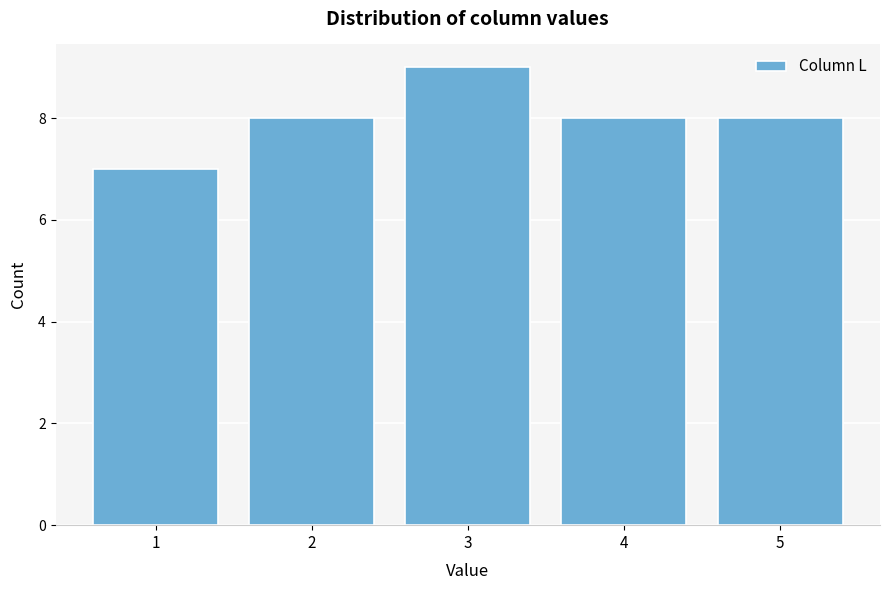

Reading left to right, transcribe this chart: for each bar, give the range it covers on the x-axis and its height. The values are not printed on the chart, so give them approximately, as read against the axis.

0.5 to 1.5: 7
1.5 to 2.5: 8
2.5 to 3.5: 9
3.5 to 4.5: 8
4.5 to 5.5: 8